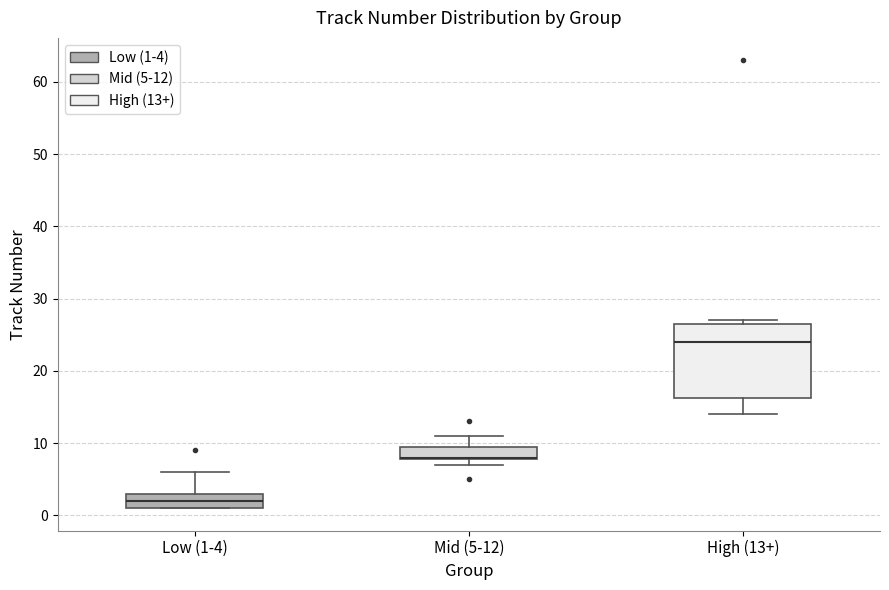

Comparing the boxes themselves (not the whiskers), which one is the tallest?

High (13+)